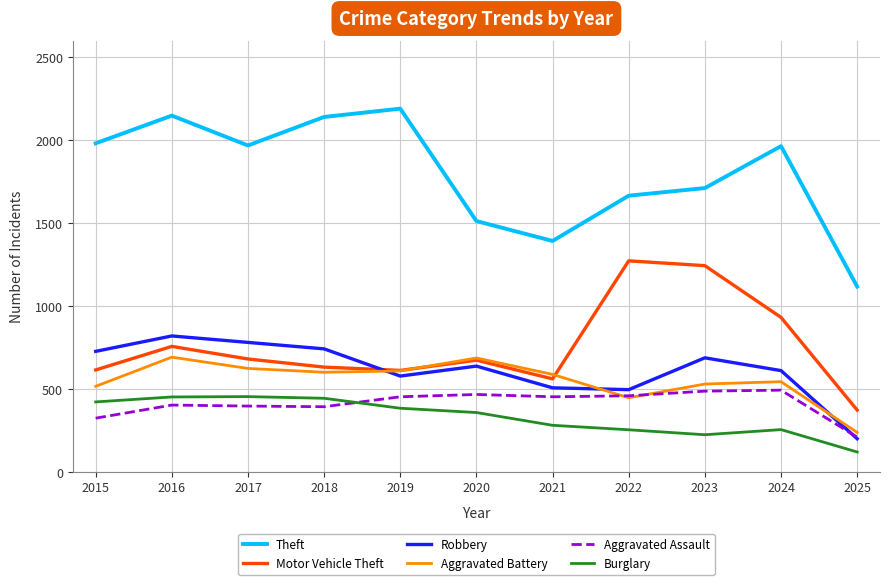

Is the value of Theft at 2020 greater than the value of Aggravated Battery at 2021?

Yes